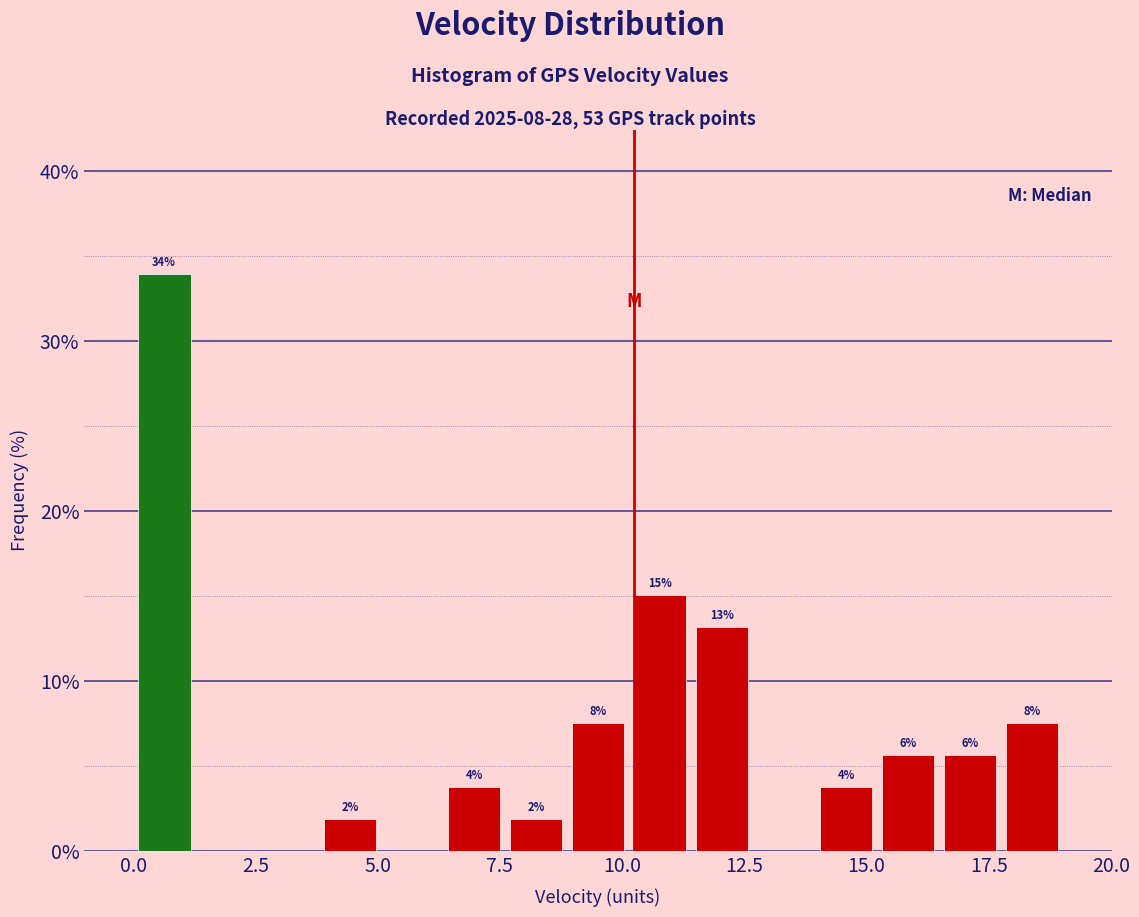

Around what value on the x-axis is the tallest bar? Give the approximate position of its centre, as read against the axis.

0.5